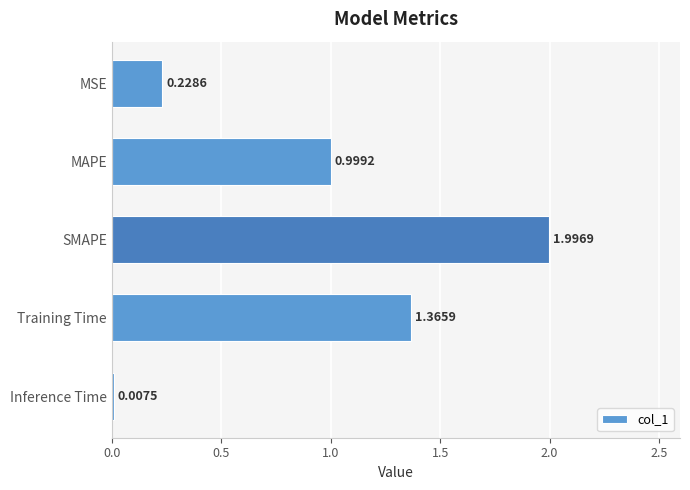

What is the change in value from MSE to MAPE?

+0.8